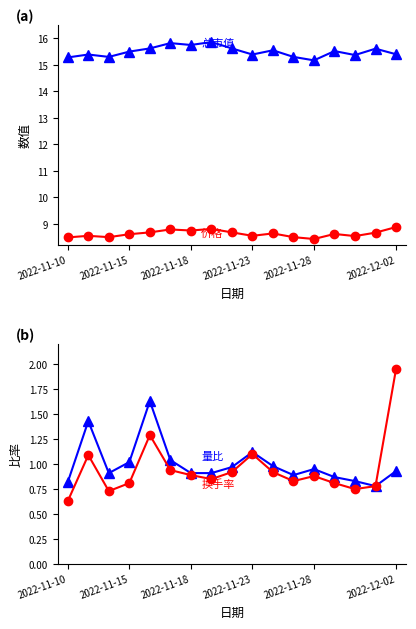

Count the 价格 values in the range 8 to 9.

17